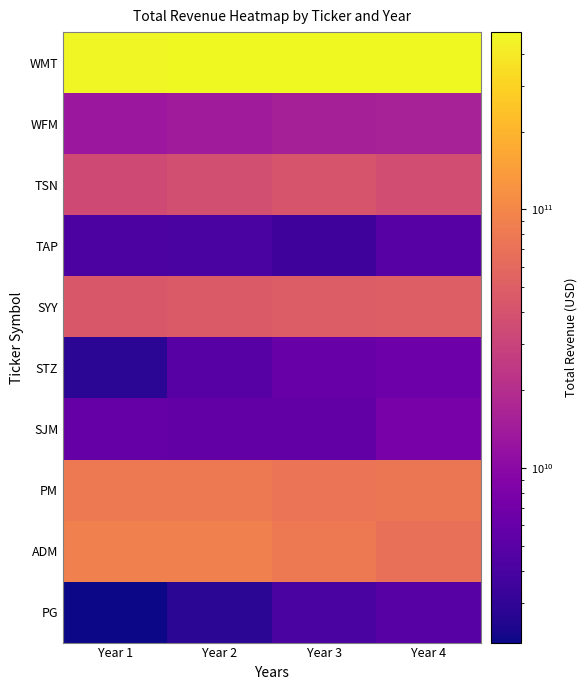

How many categories are shown in the chart?

4